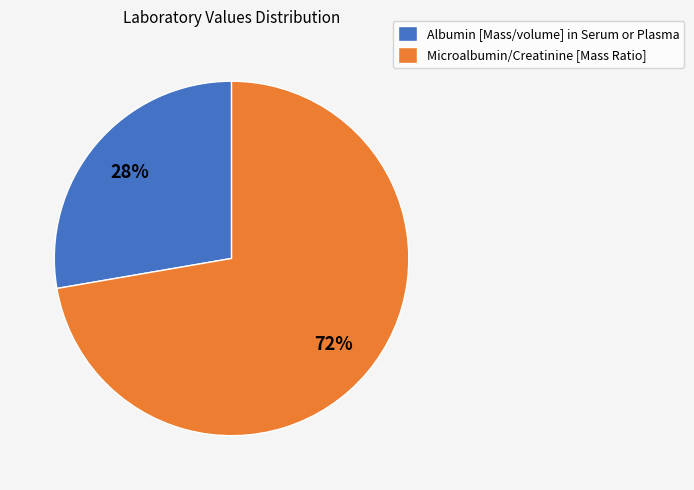

Combined, do Albumin [Mass/volume] in Serum or Plasma and Microalbumin/Creatinine [Mass Ratio] account for over 50%?

Yes